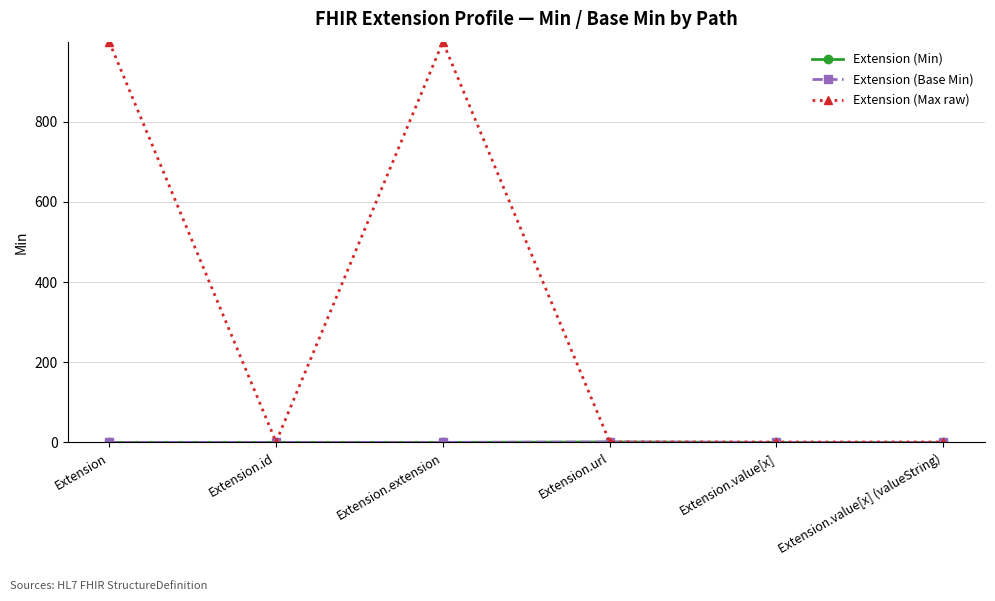

What value does the Extension (Max raw) series have at Extension, to the nearest 10?

1000